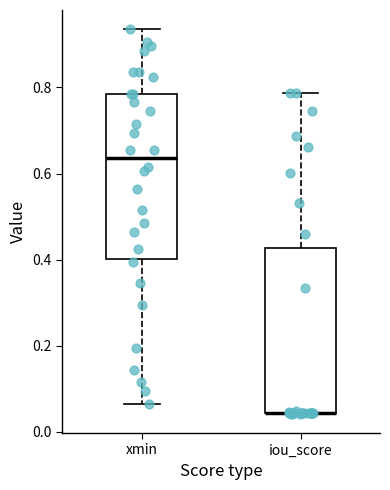

Where does the upper whisker of the box for iou_score end on the y-axis? The values are not printed on the chart, so give them approximately, as read against the axis.

0.78